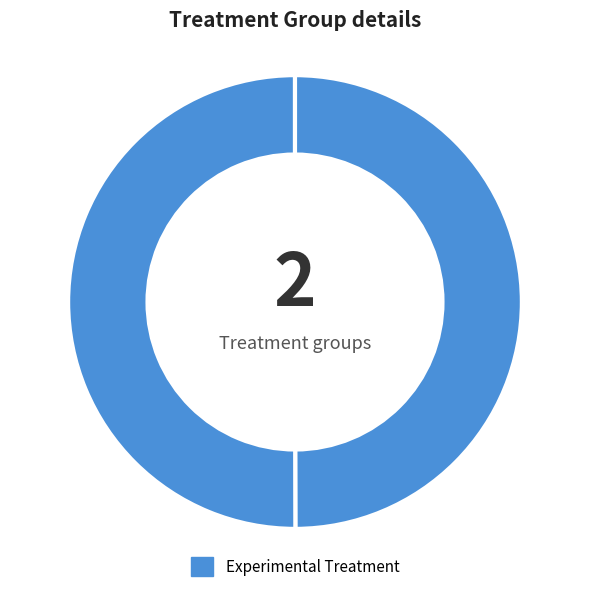

How many slices are in this pie chart?

2